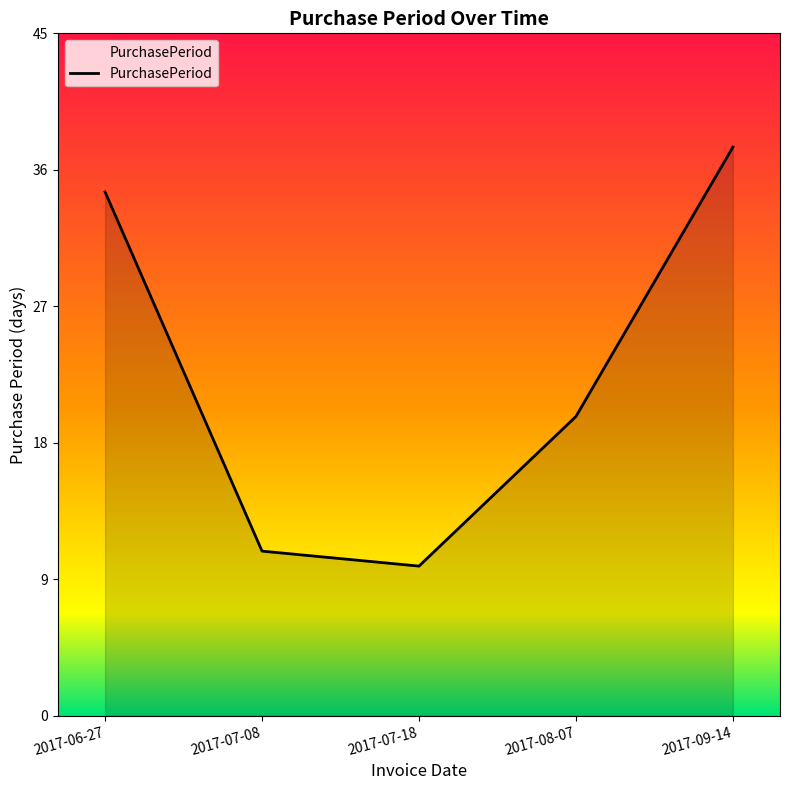

Is this an area chart (filled region under the line)?

Yes